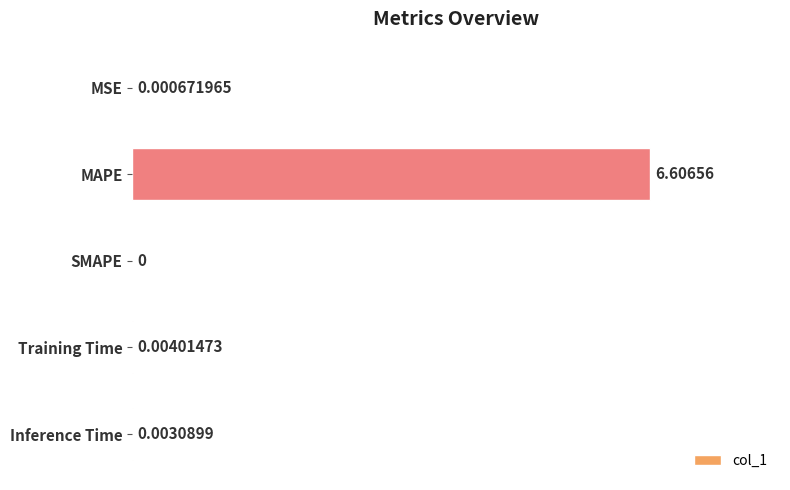

Between SMAPE and Training Time, which is larger?

Training Time